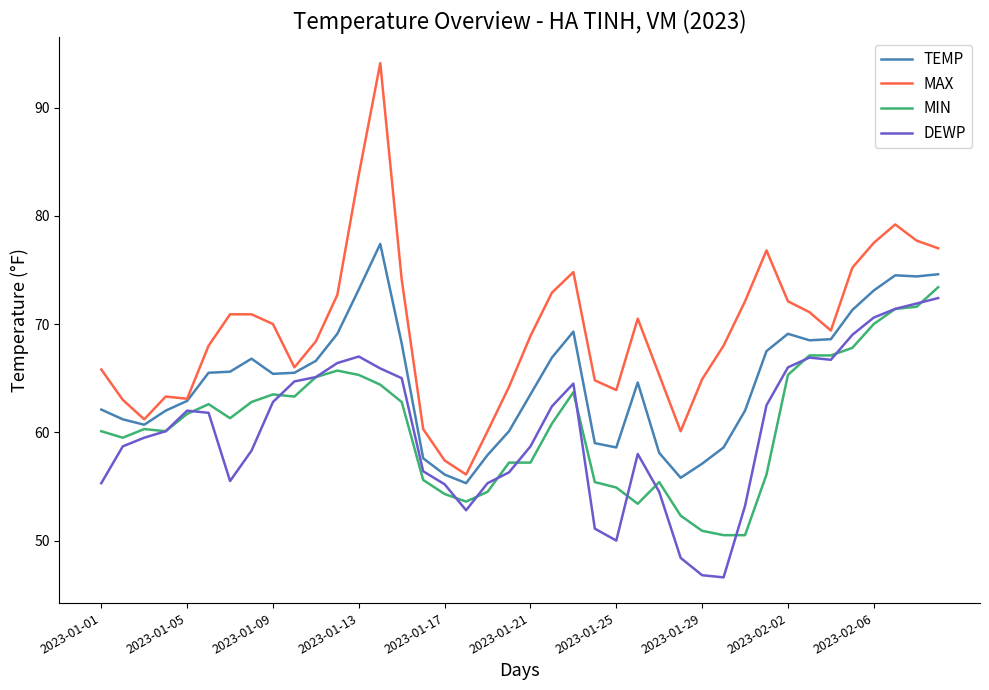

What is the minimum value for TEMP?

55.3